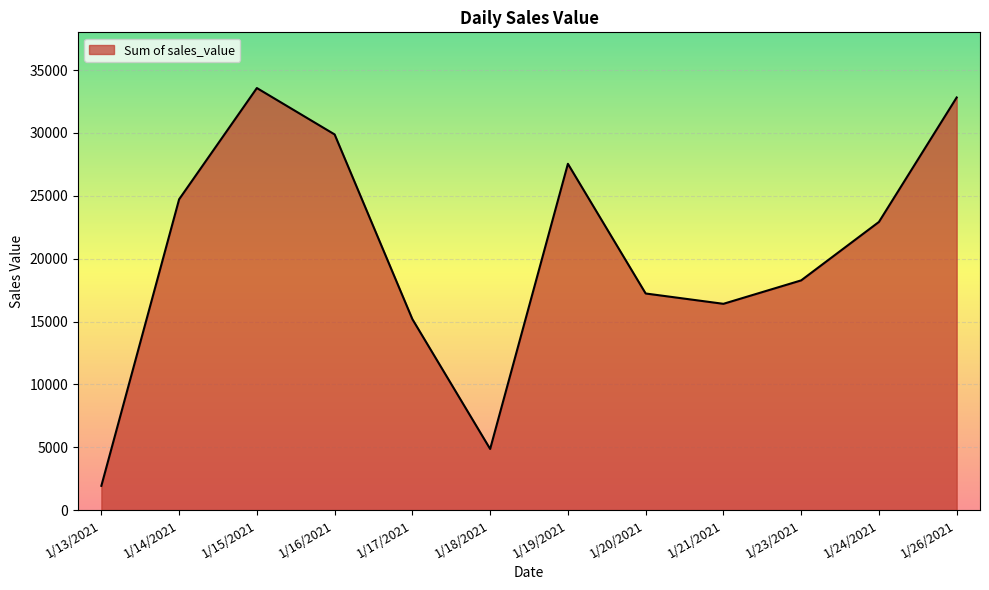

What is the difference between the values at 1/15/2021 and 1/26/2021?

750.2